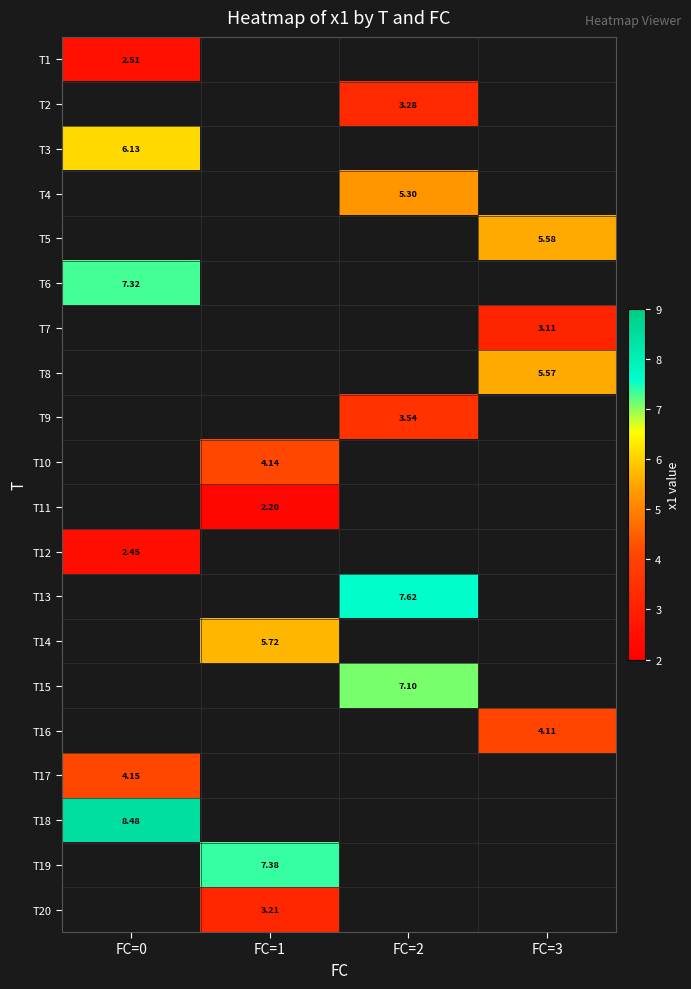

At how many categories does at least one series exceed 5?

4